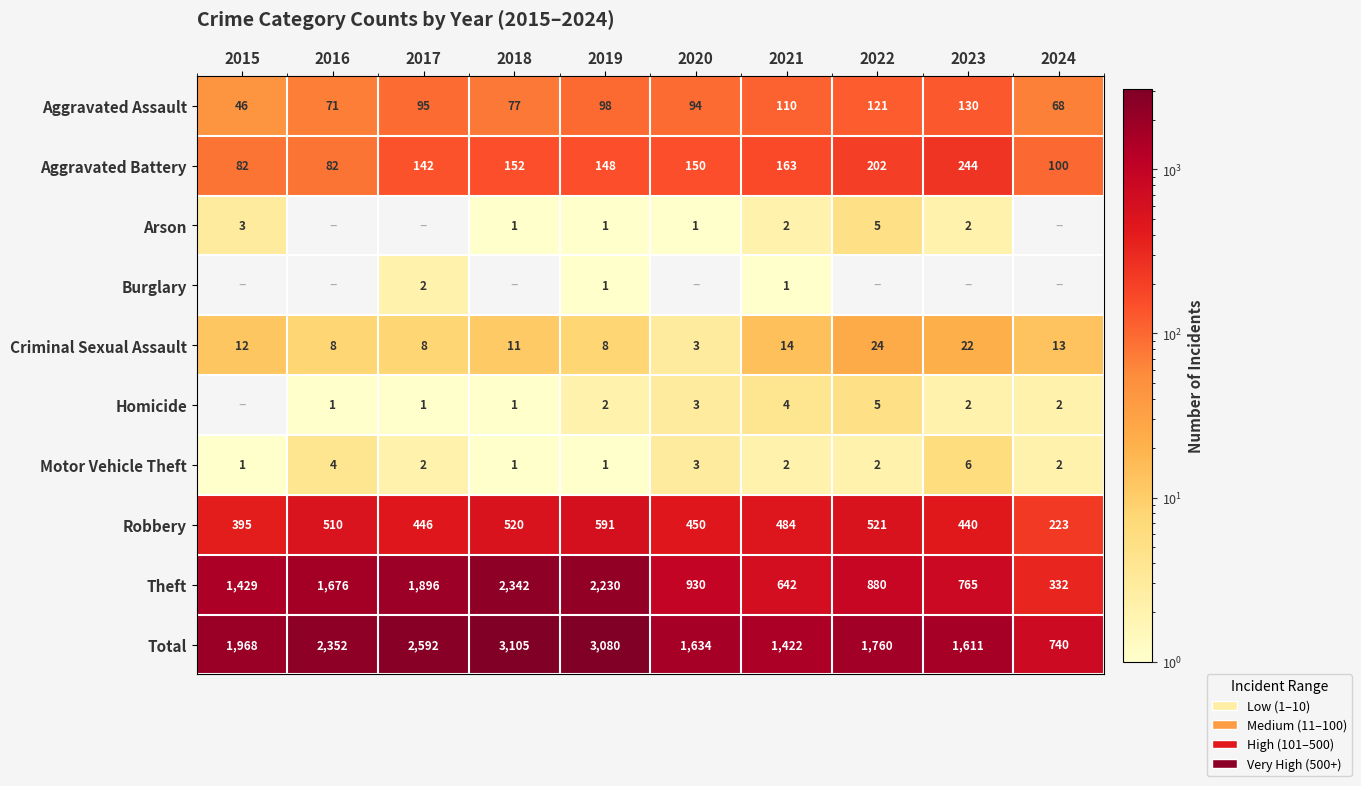

Read the Arson value at 2015.

3